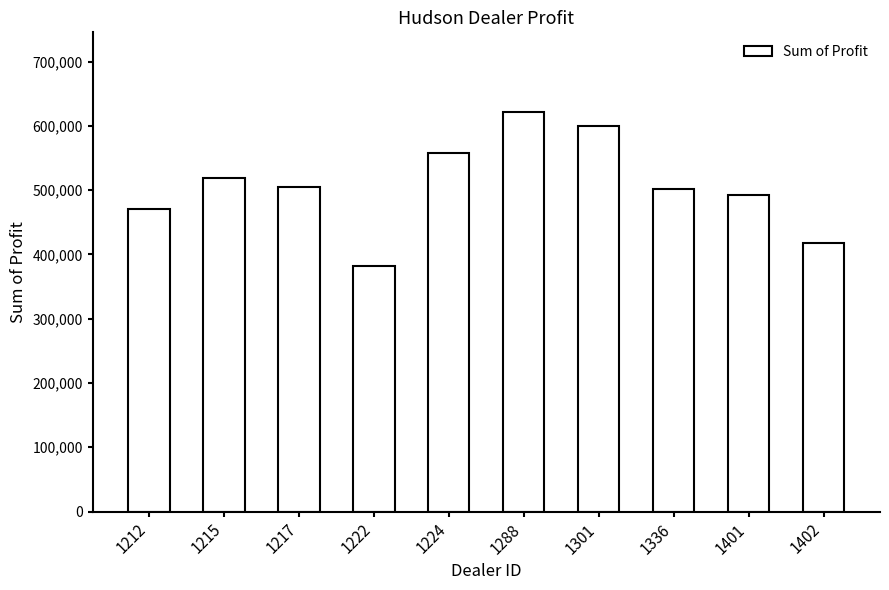

The value at 1336 is 855436.3. True or false?

False